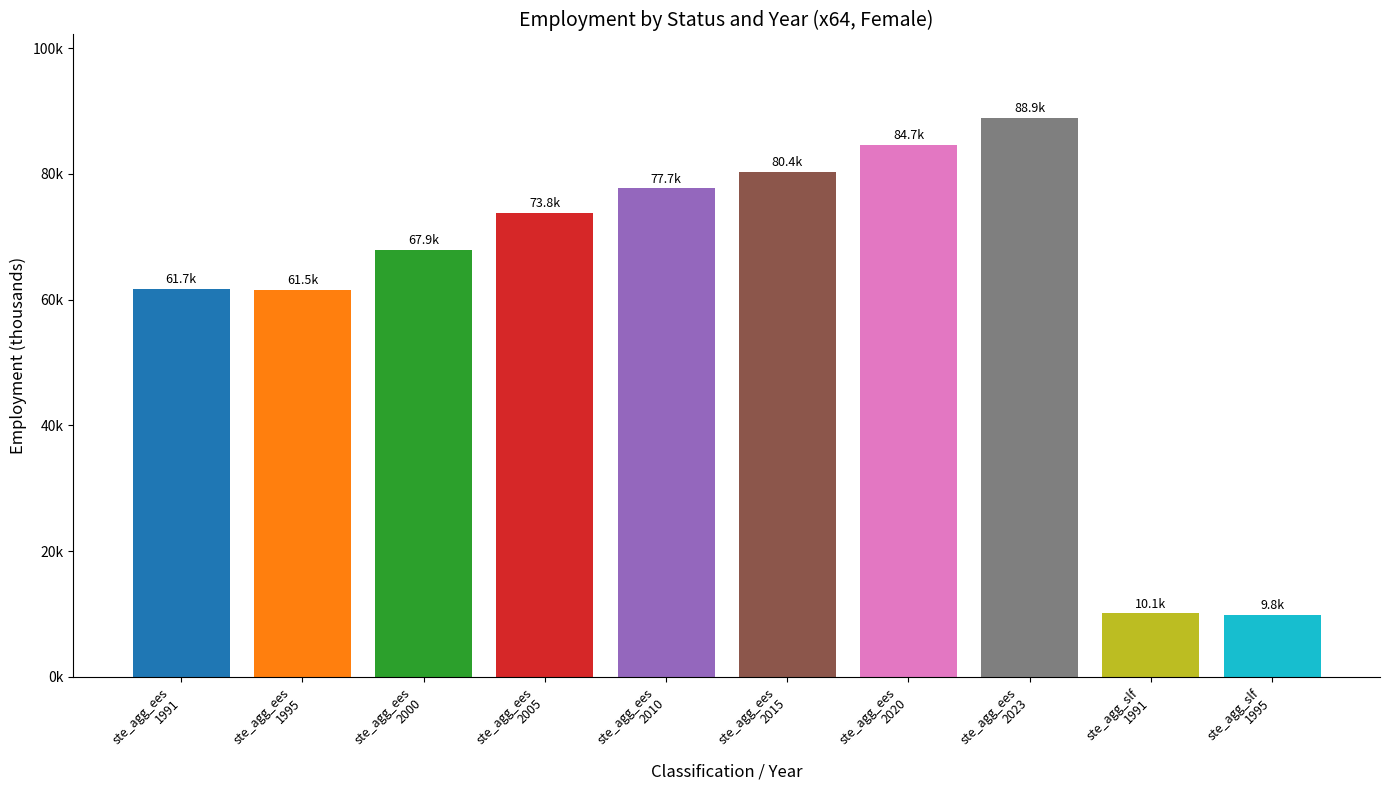

How many bars are there in total?

10